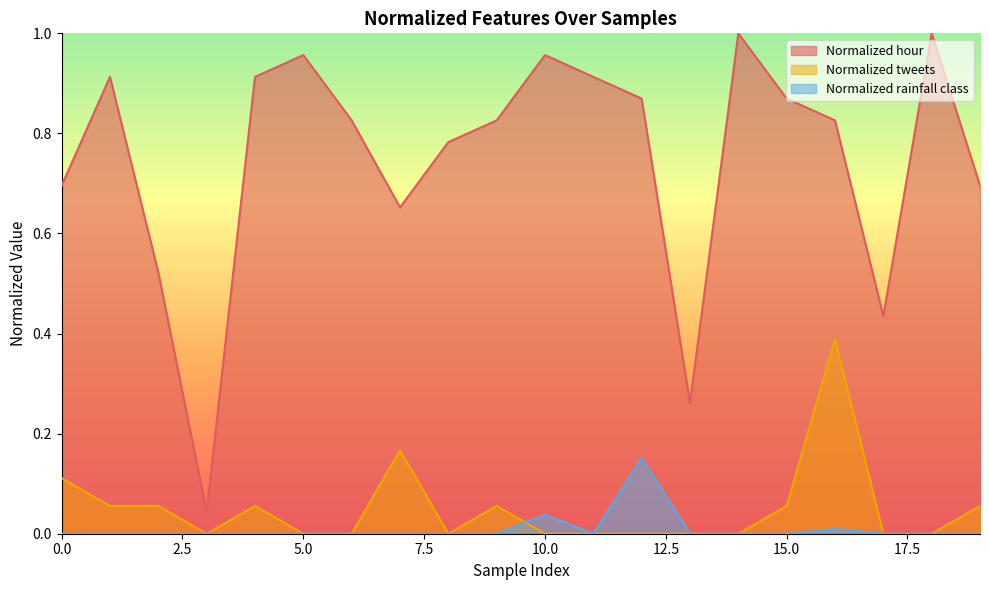

How many categories are shown in the chart?

20